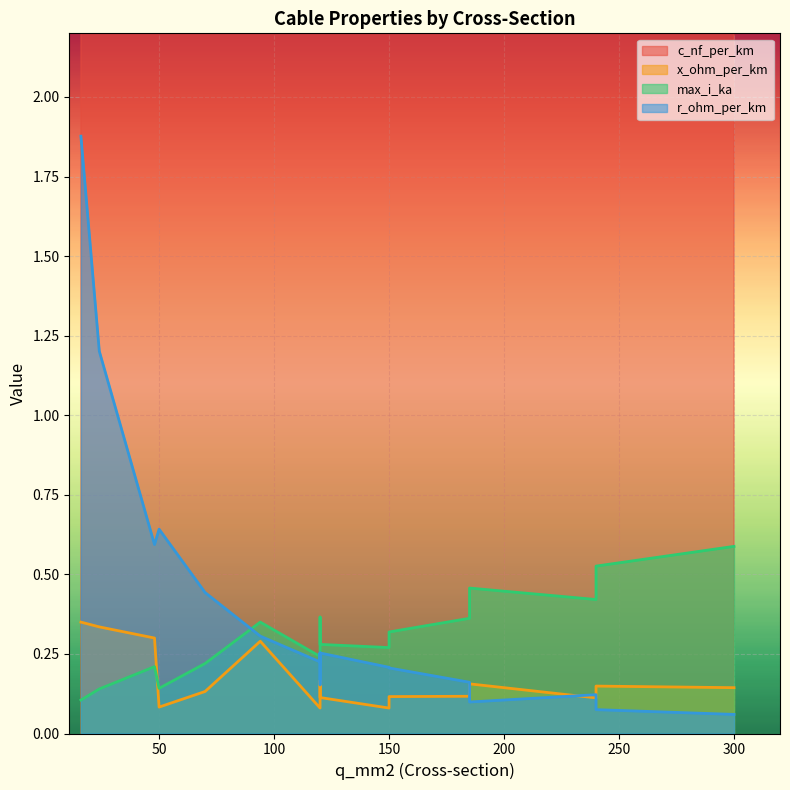

Reading left to right, extract all data points from this chart.

c_nf_per_km: 11.0	11.2	12.2	13.2	210.0	264.0	261.0	190.0	230.0	250.0	253.0	273.0	304.0	112.0	125.0	135.0	144.0
x_ohm_per_km: 0.3	0.3	0.3	0.3	0.1	0.1	0.1	0.1	0.1	0.1	0.1	0.1	0.1	0.2	0.2	0.1	0.1
max_i_ka: 0.1	0.1	0.2	0.3	0.1	0.2	0.3	0.2	0.3	0.3	0.3	0.4	0.4	0.4	0.5	0.5	0.6
r_ohm_per_km: 1.9	1.2	0.6	0.3	0.6	0.2	0.2	0.4	0.3	0.2	0.3	0.2	0.1	0.2	0.1	0.1	0.1